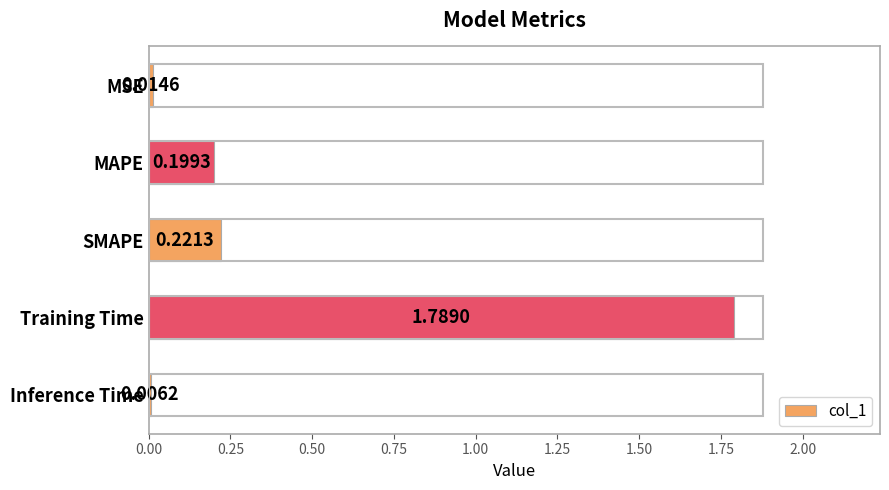

At which label is the value closest to 0?

Inference Time